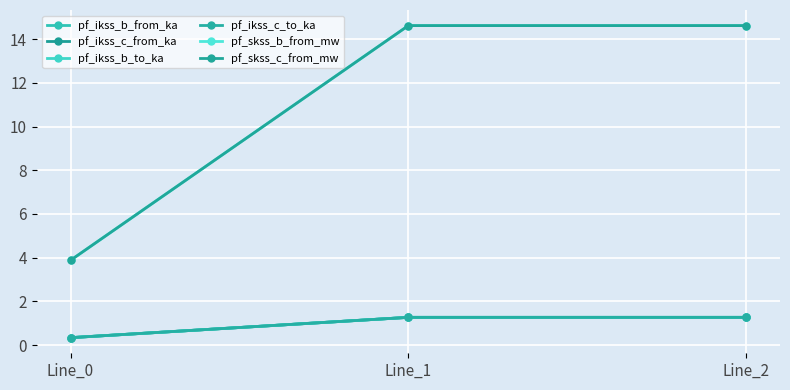

Rank the series by their maximum value, from highest to lowest.

pf_skss_c_from_mw, pf_skss_b_from_mw, pf_ikss_c_from_ka, pf_ikss_c_to_ka, pf_ikss_b_from_ka, pf_ikss_b_to_ka